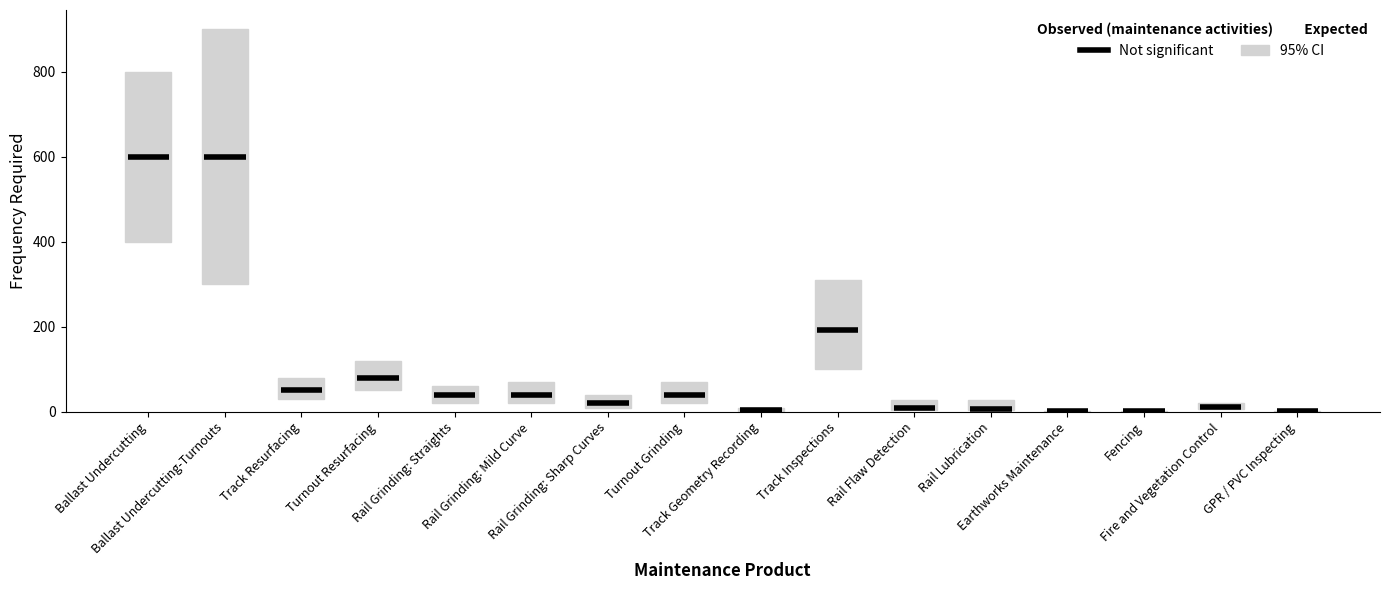

What is the label of the 4th bar from the left?

Turnout Resurfacing